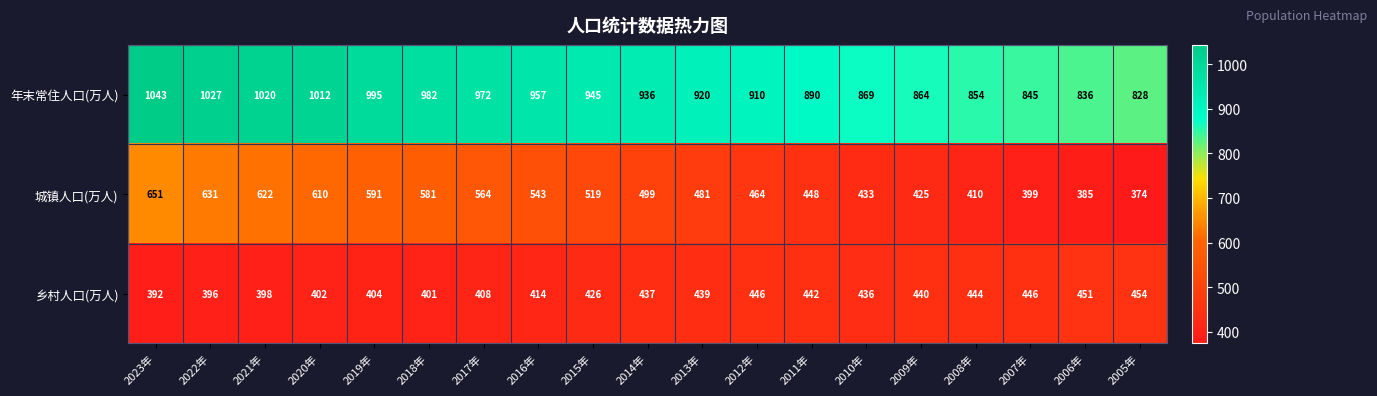

Which series has the largest total across all categories?

年末常住人口(万人)